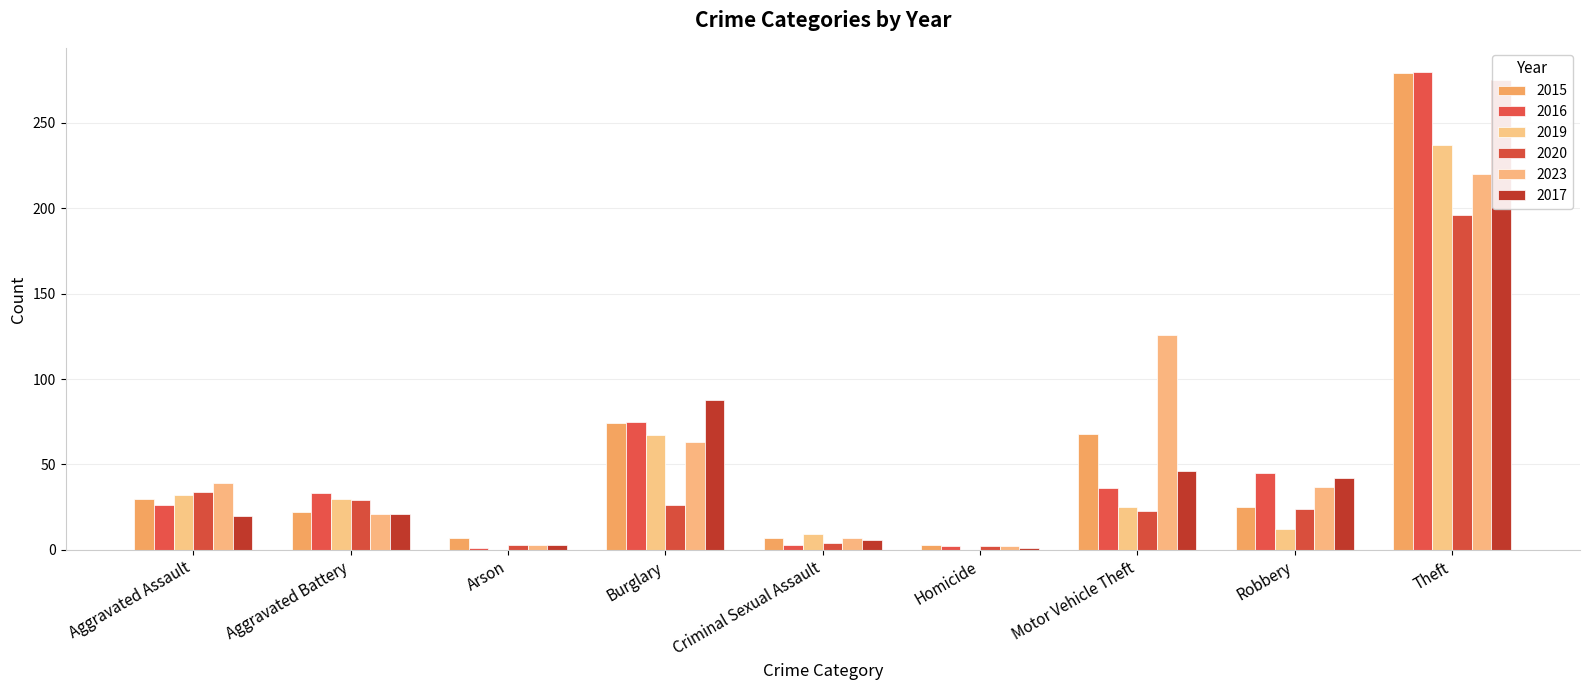

What value does the 2020 series have at Robbery, to the nearest 10?

20